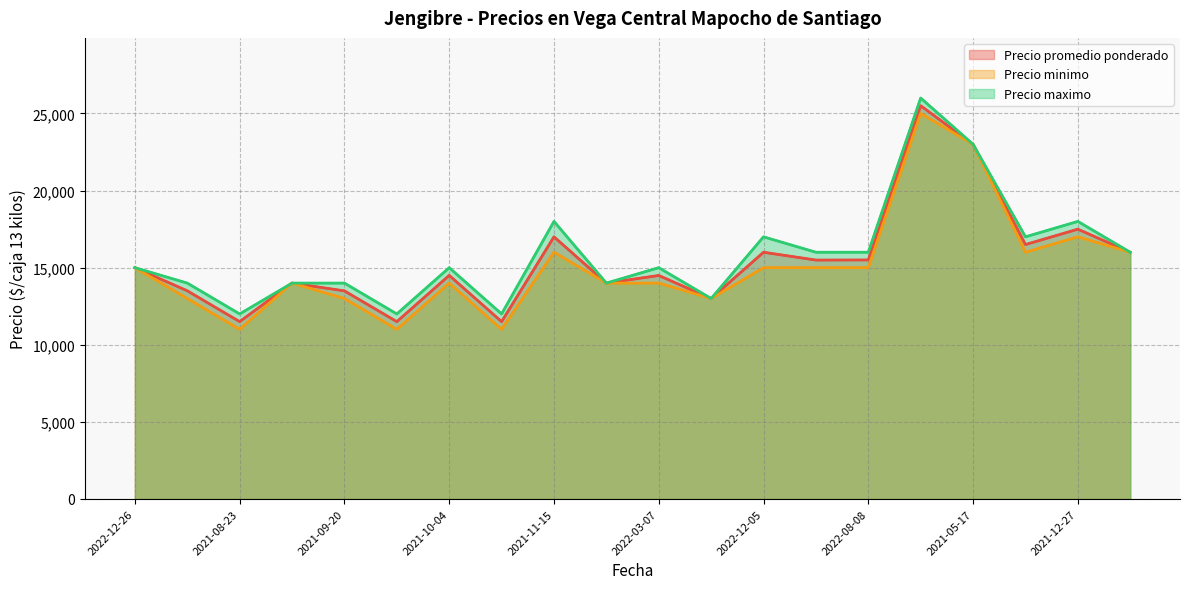

Is it true that Precio minimo equals 24178 at 2021-11-15?

False